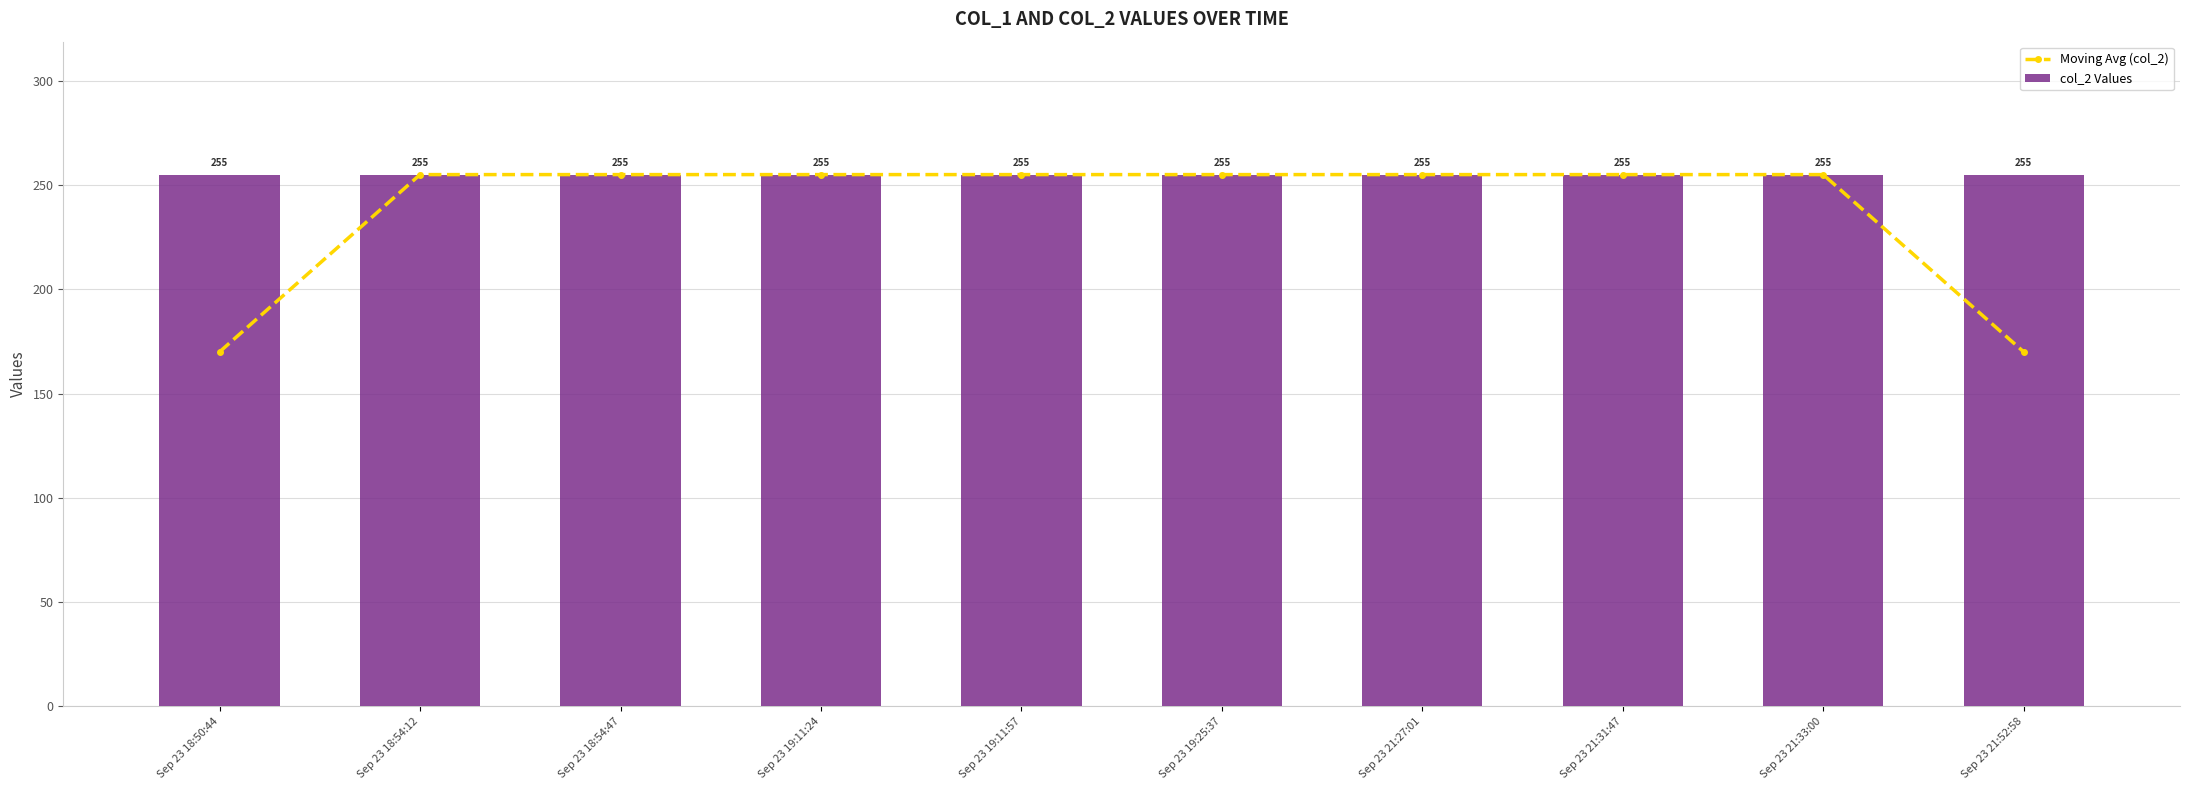

What is the total value across all series at Sep 23 18:54:12?

510